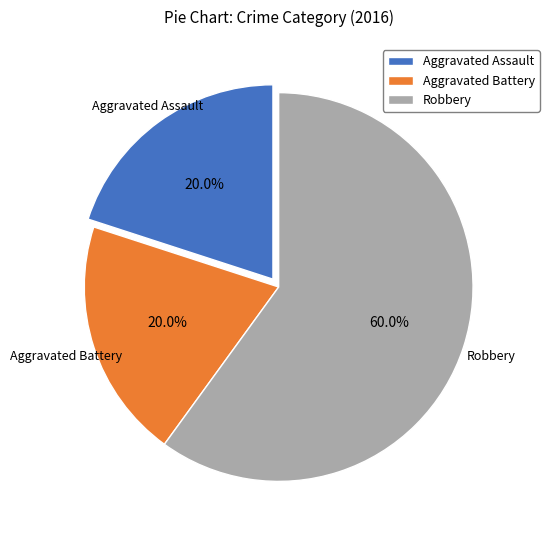

What percentage is the Aggravated Assault slice, to the nearest percent?

20%